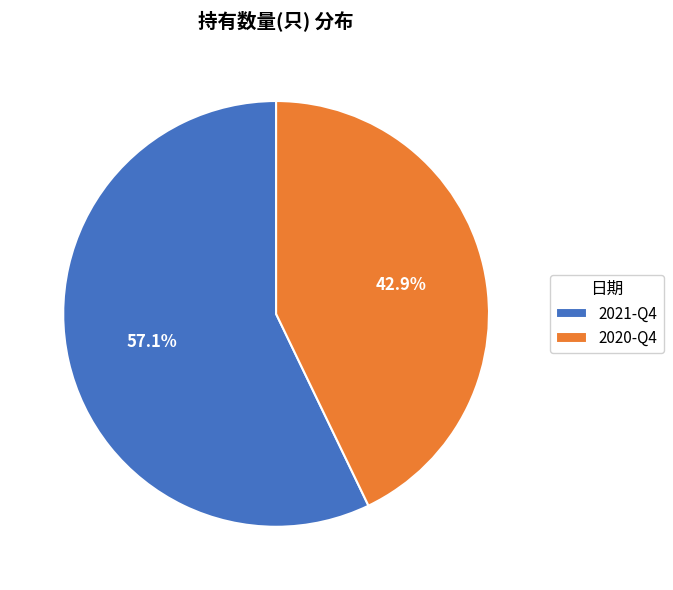

What percentage is NOT represented by 2021-Q4?

42.9%